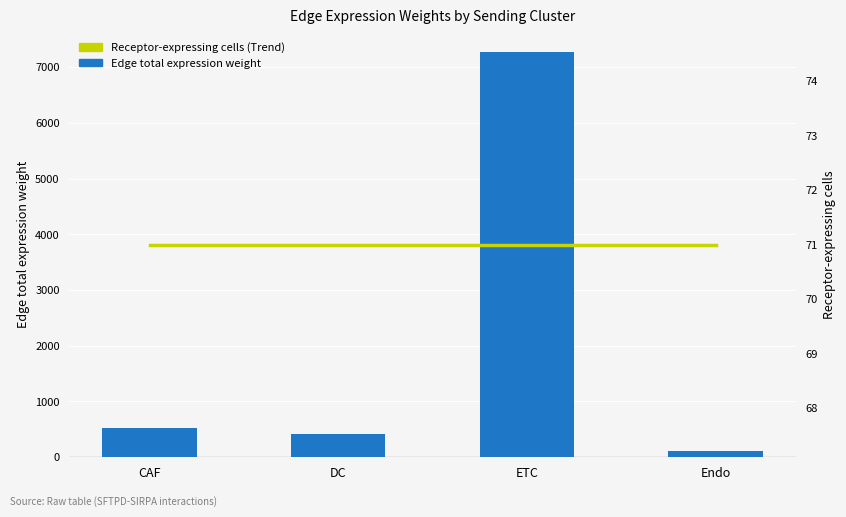

What are all the series names shown in the legend?

Edge total expression weight, Receptor-expressing cells